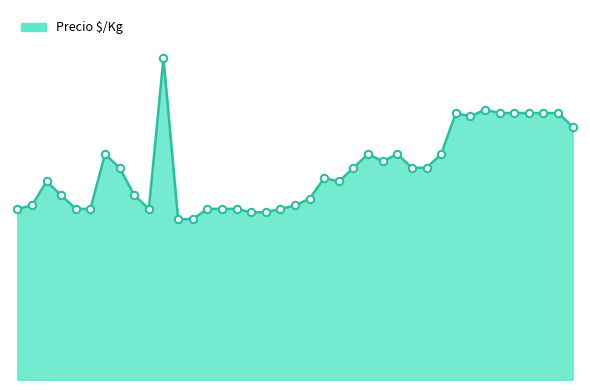

Does the chart have visible grid lines?

No